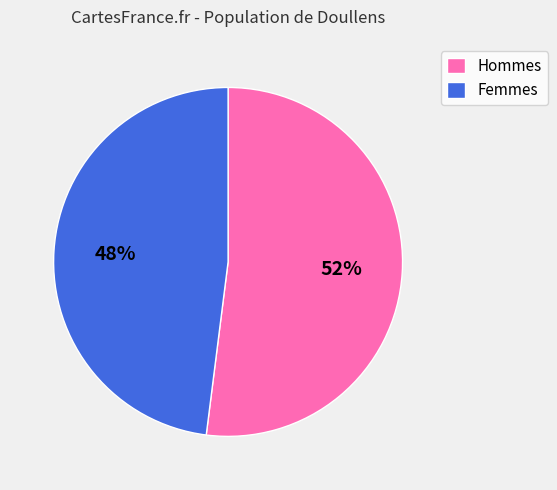

Combined, do Hommes and Femmes account for over 50%?

Yes